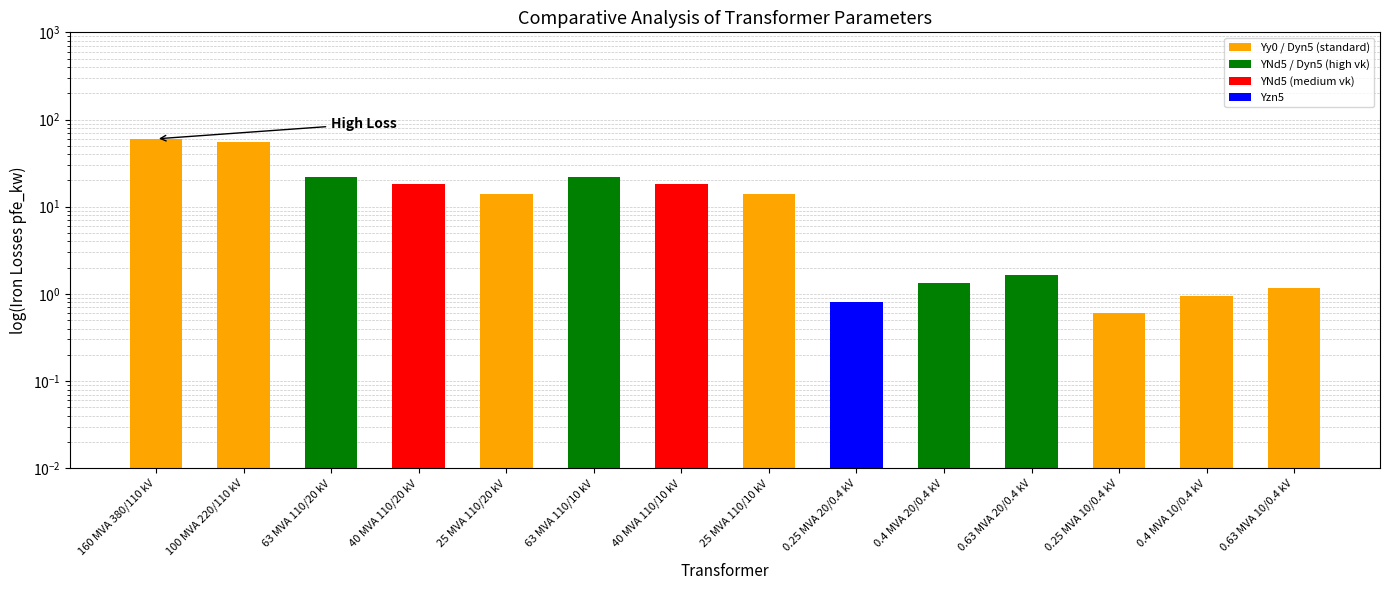

Reading left to right, list all the values displayed in this chart.

160 MVA 380/110 kV=60.0	100 MVA 220/110 kV=55.0	63 MVA 110/20 kV=22.0	40 MVA 110/20 kV=18.0	25 MVA 110/20 kV=14.0	63 MVA 110/10 kV=22.0	40 MVA 110/10 kV=18.0	25 MVA 110/10 kV=14.0	0.25 MVA 20/0.4 kV=0.8	0.4 MVA 20/0.4 kV=1.4	0.63 MVA 20/0.4 kV=1.6	0.25 MVA 10/0.4 kV=0.6	0.4 MVA 10/0.4 kV=0.9	0.63 MVA 10/0.4 kV=1.2